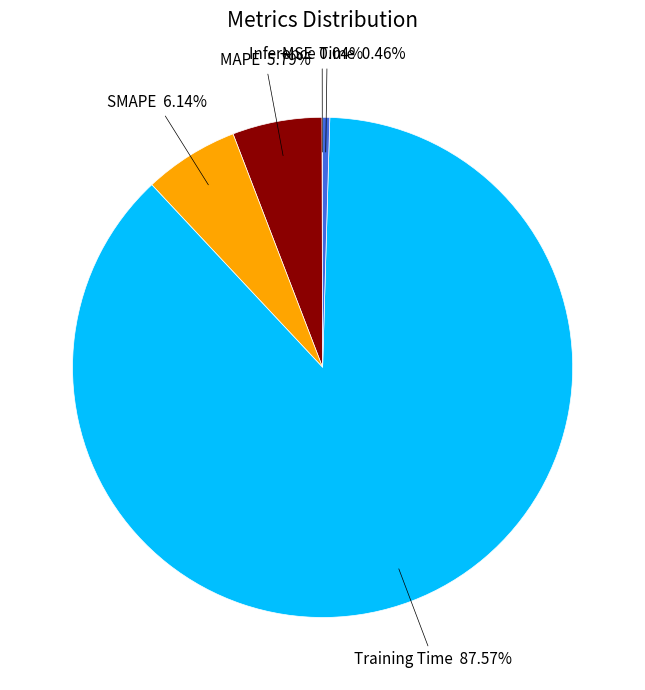

Is there a majority slice in this chart?

Yes